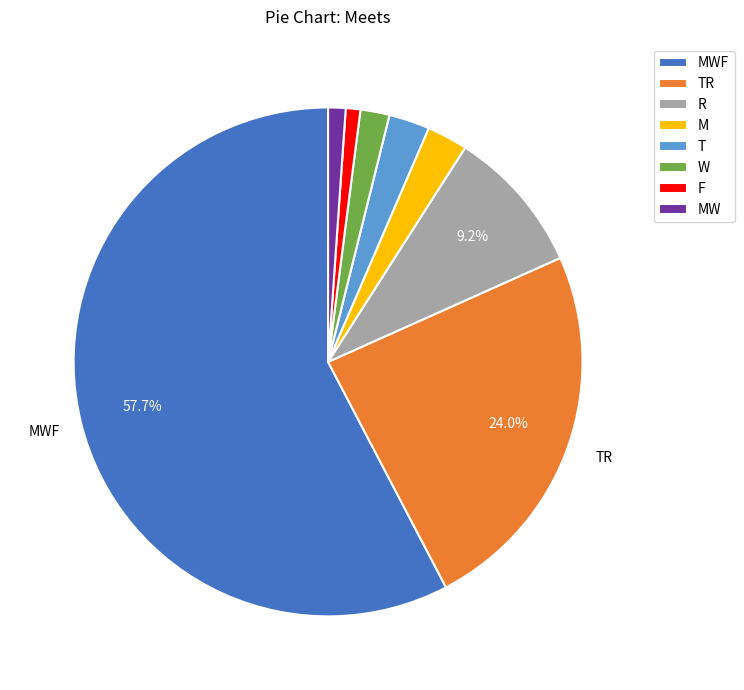

Count the number of slices in the pie.

8